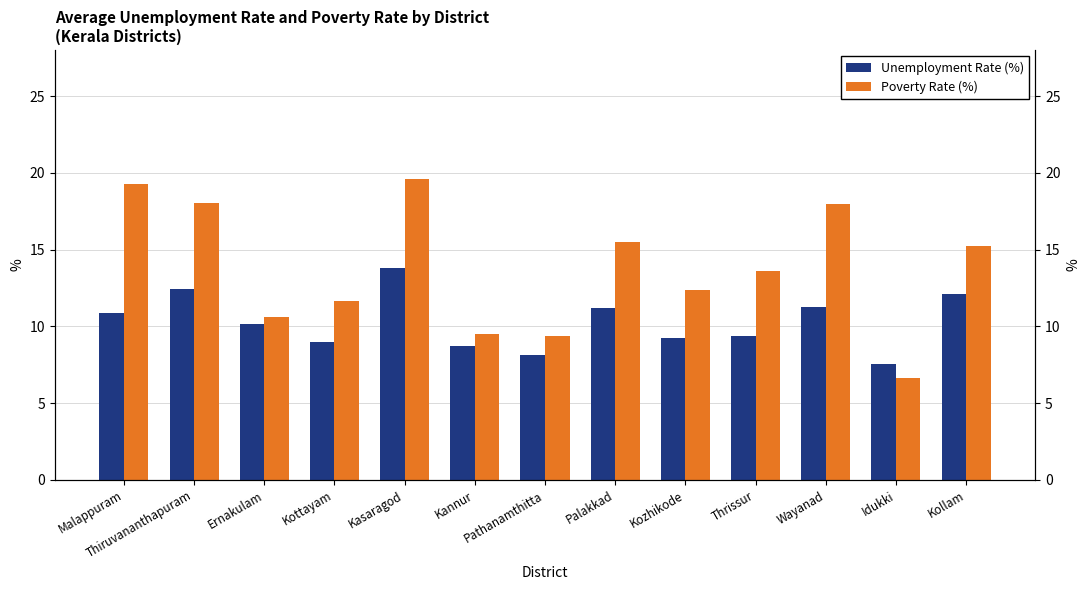

Reading left to right, extract all data points from this chart.

Unemployment Rate (%): Malappuram=10.9	Thiruvananthapuram=12.4	Ernakulam=10.2	Kottayam=9.0	Kasaragod=13.8	Kannur=8.8	Pathanamthitta=8.2	Palakkad=11.2	Kozhikode=9.3	Thrissur=9.4	Wayanad=11.3	Idukki=7.6	Kollam=12.1
Poverty Rate (%): Malappuram=19.3	Thiruvananthapuram=18.0	Ernakulam=10.6	Kottayam=11.7	Kasaragod=19.6	Kannur=9.5	Pathanamthitta=9.4	Palakkad=15.5	Kozhikode=12.4	Thrissur=13.6	Wayanad=17.9	Idukki=6.7	Kollam=15.2